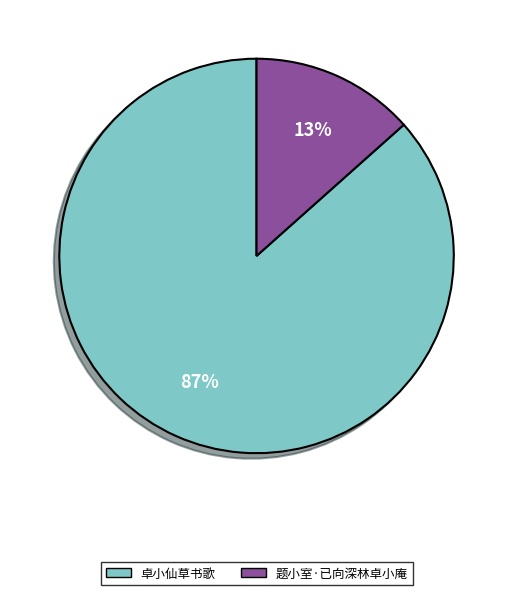

Is there any slice that represents more than half of the pie?

Yes